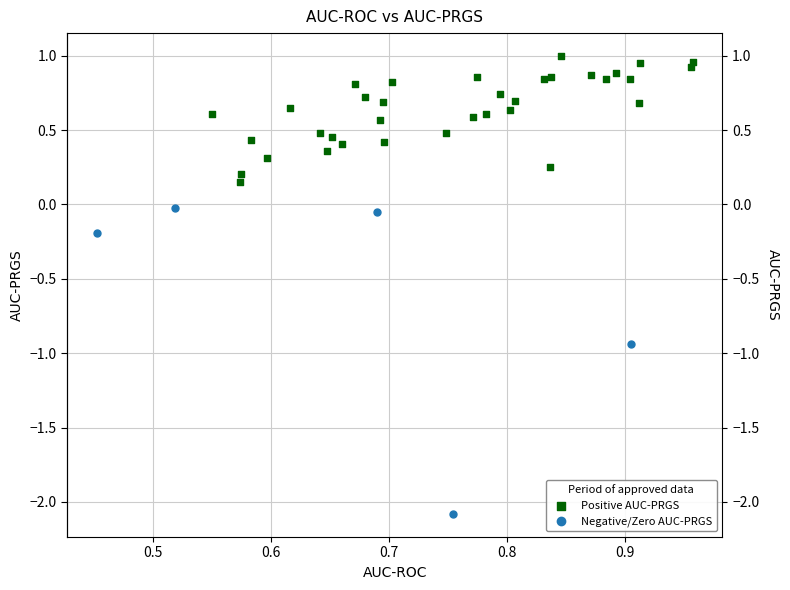

What are all the series names shown in the legend?

Positive AUC-PRGS, Negative/Zero AUC-PRGS